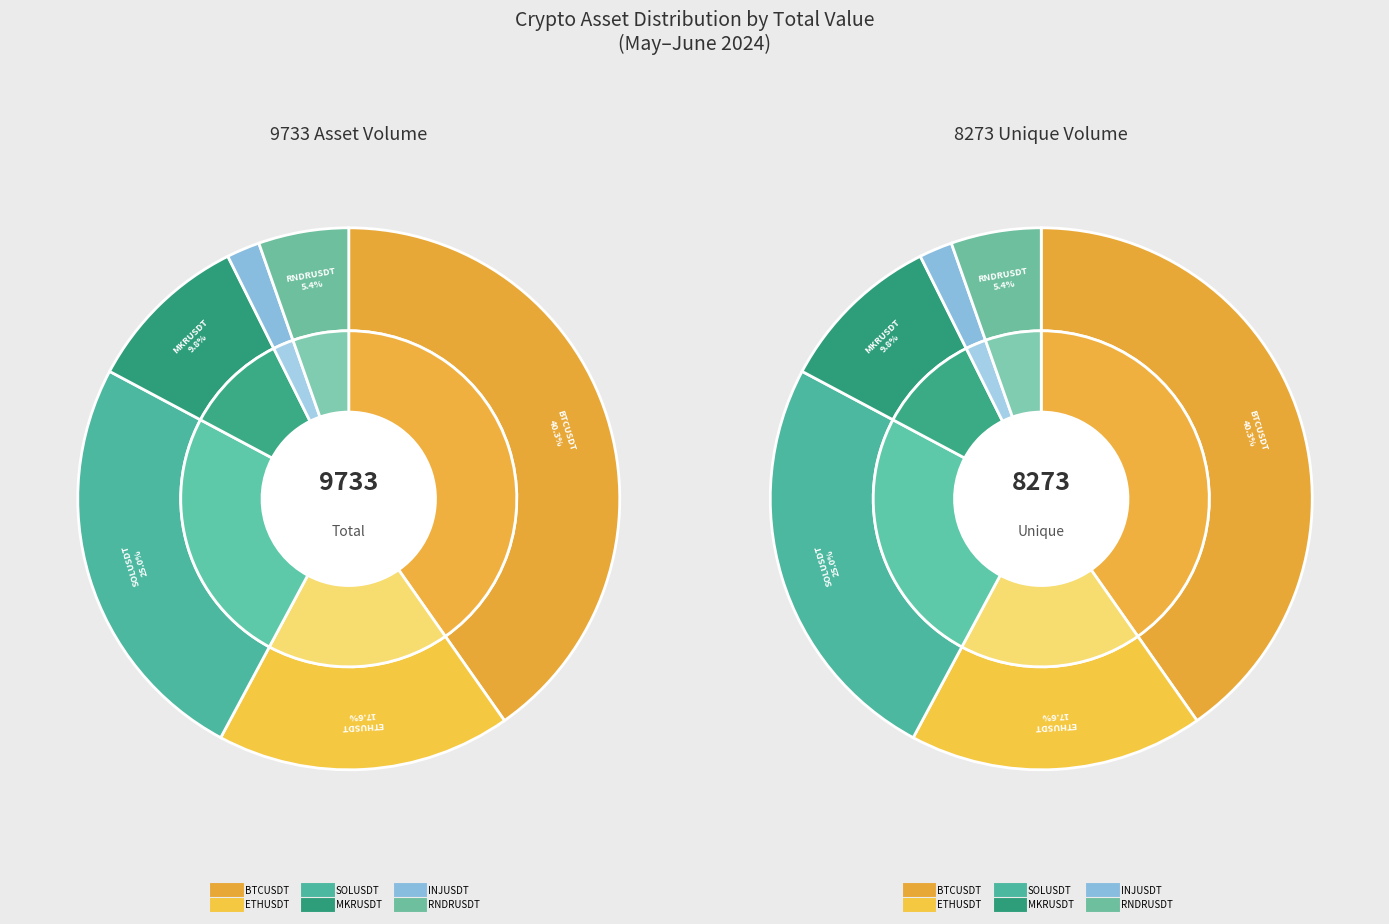

How many segments does this pie chart have?

12